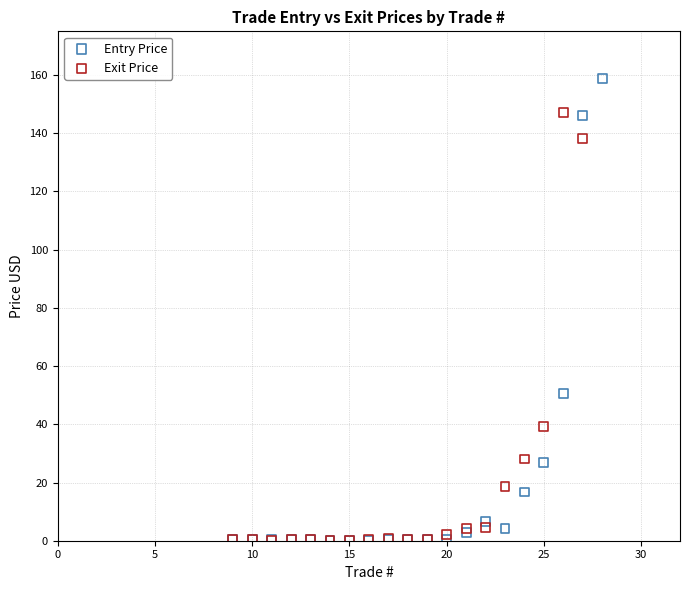

Which series has the largest Y range (max minus min)?

Entry Price